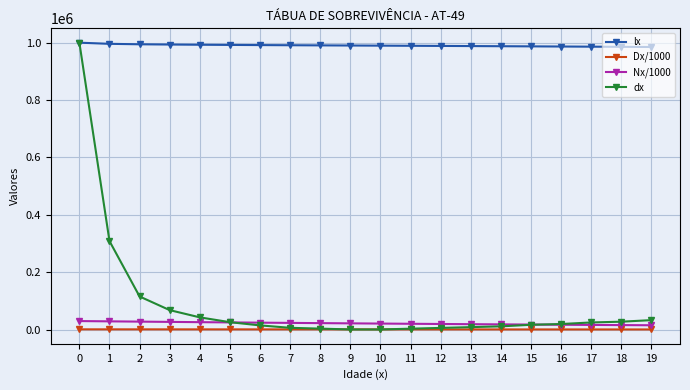

At which category does the chart reach its minimum across all series?

10